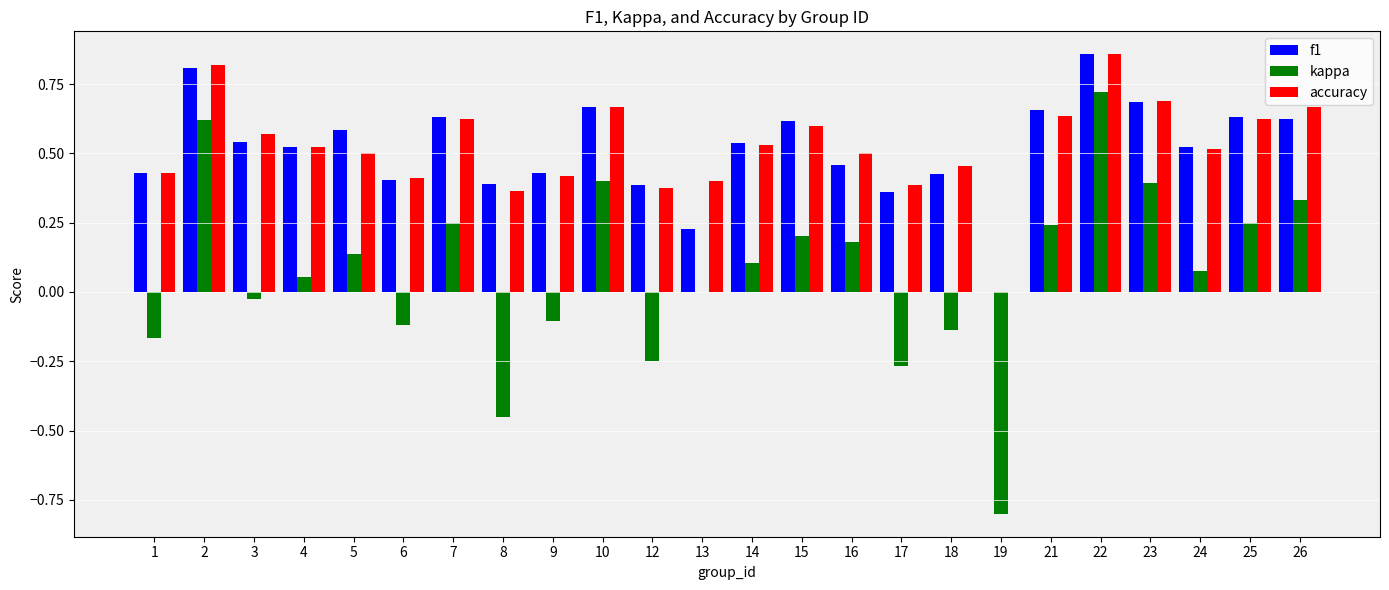

How many data points in accuracy are above 0?

23